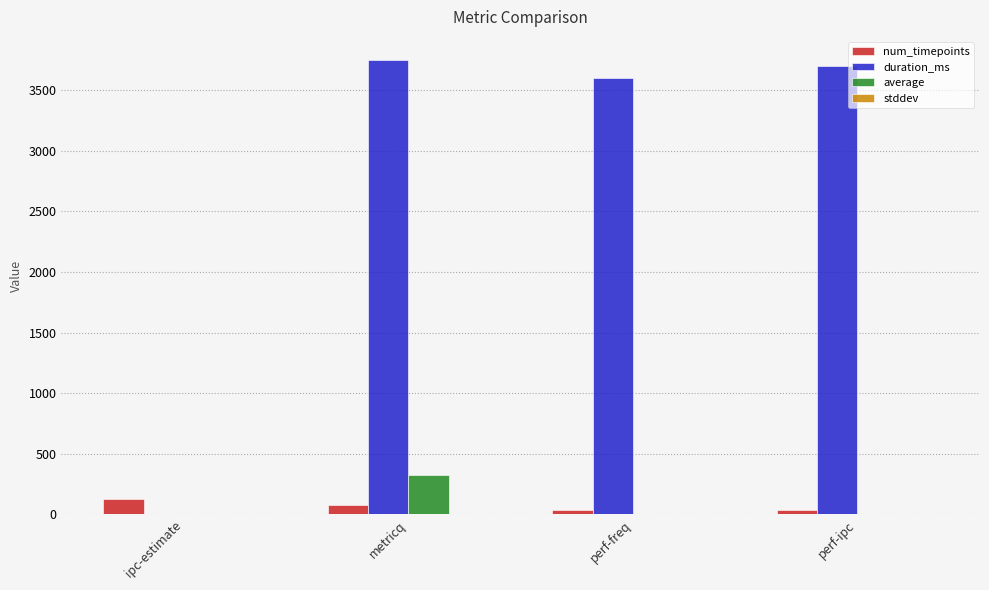

Is it true that num_timepoints equals 128.0 at ipc-estimate?

True